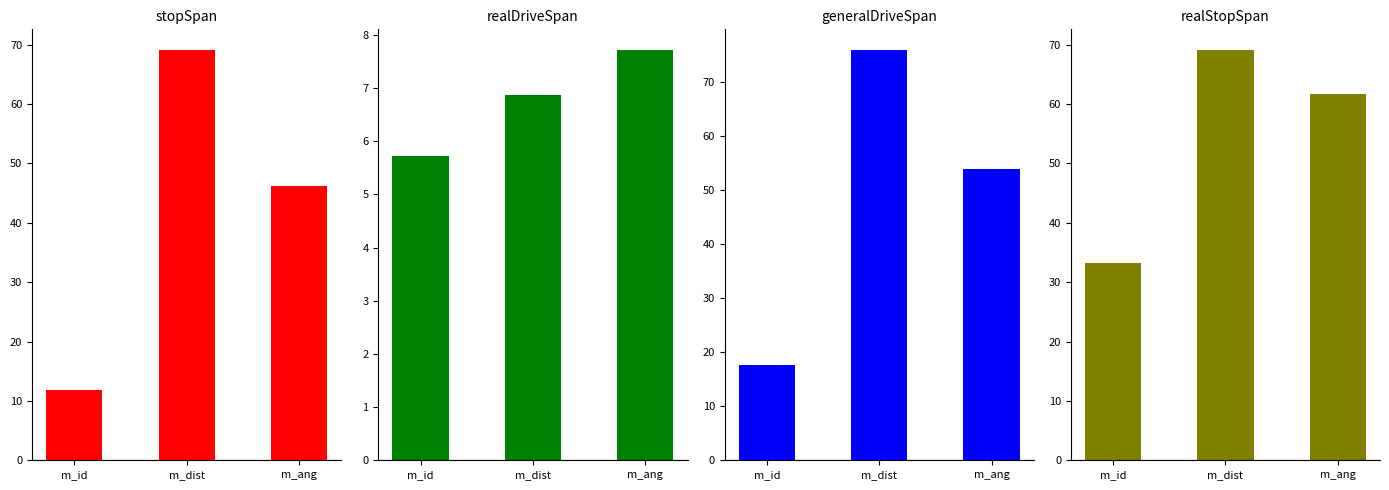

At how many categories does at least one series exceed 18?

3